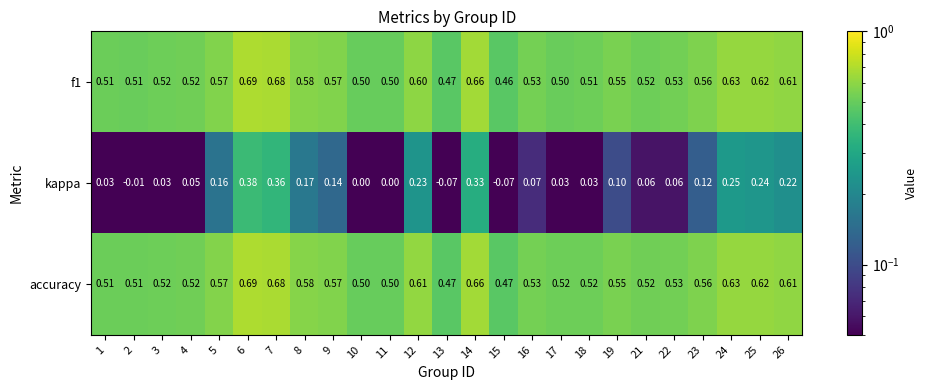

How many distinct data groups are displayed?

3